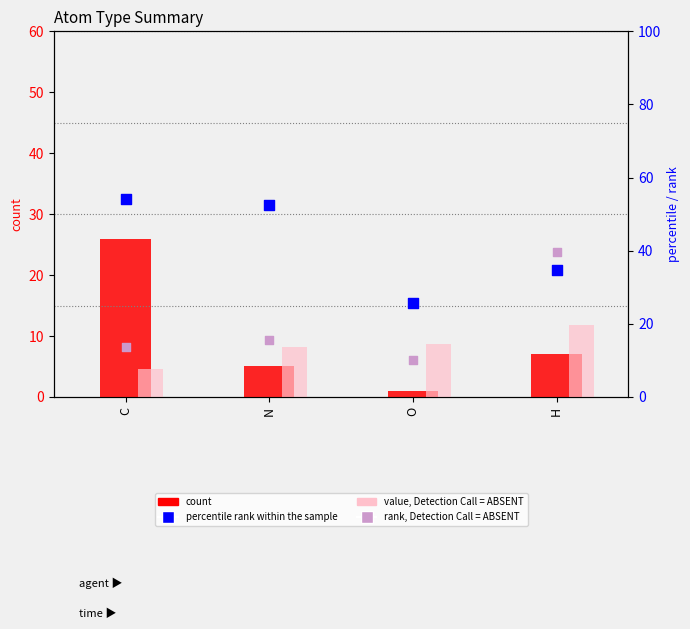

Is the value of percentile rank within the sample at N greater than the value of rank, Detection Call = ABSENT at N?

Yes